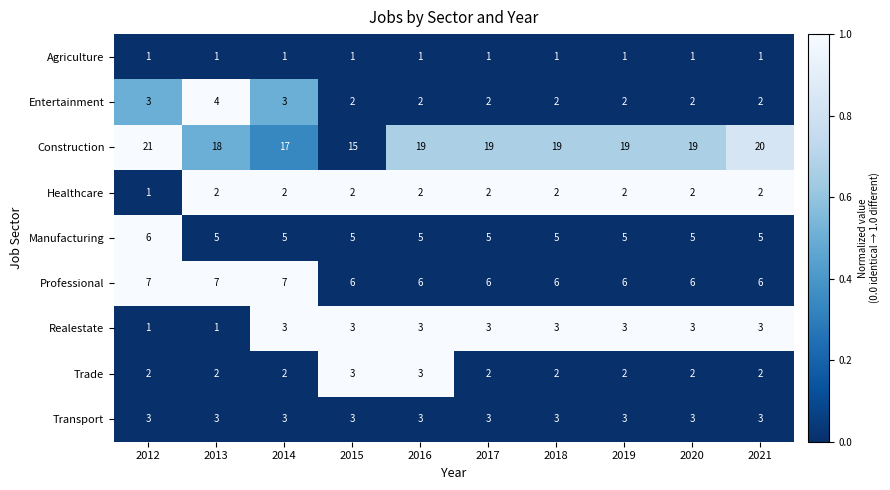

What is the difference between the highest and lowest values at 2018?

18